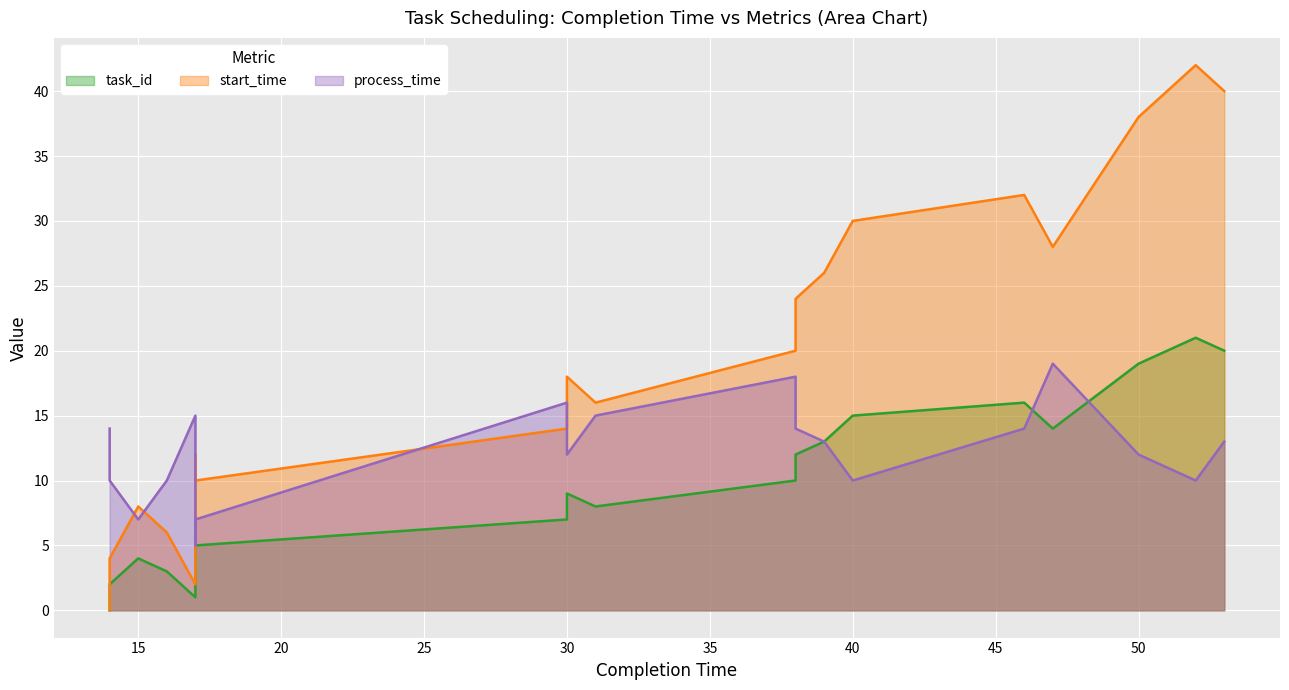

At how many categories does at least one series exceed 0?

20